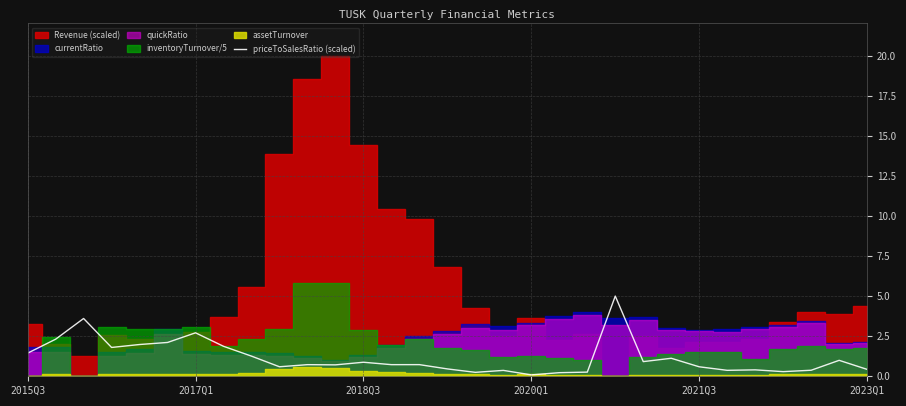

True or false: priceToSalesRatio (scaled) has a value of 1.4 at 2015Q3.

True